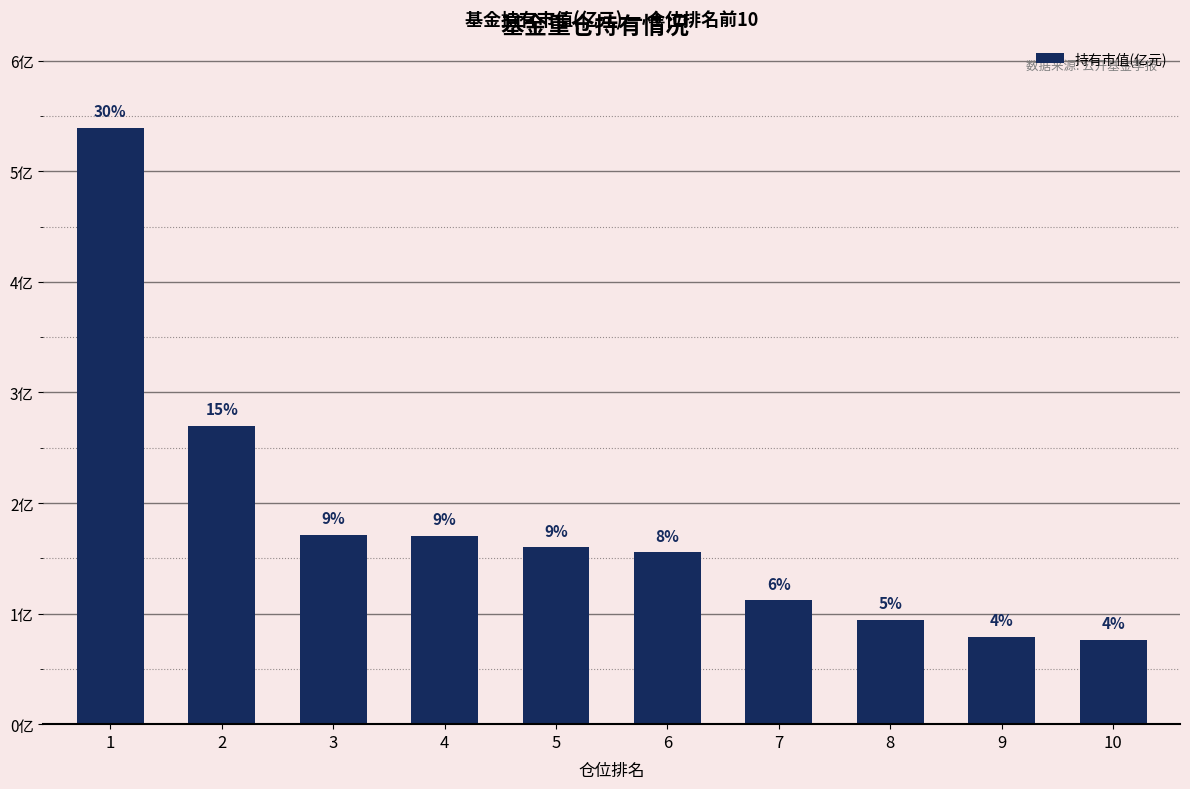

Are the bars horizontal?

No